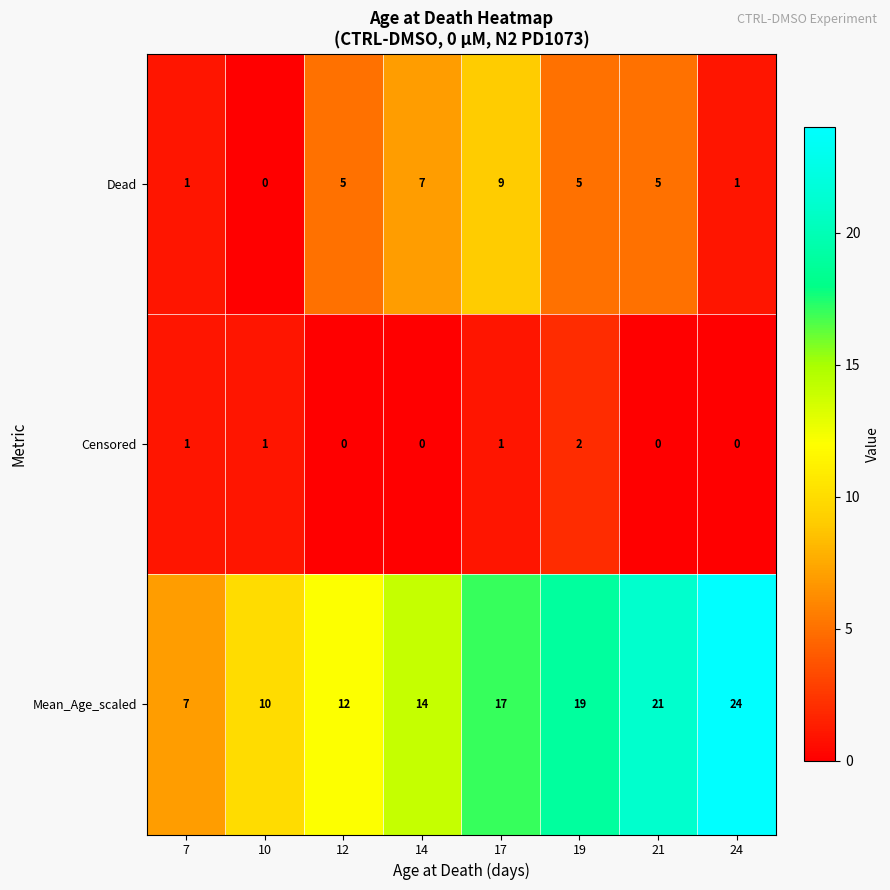

At which category is the sum across all series the highest?

17